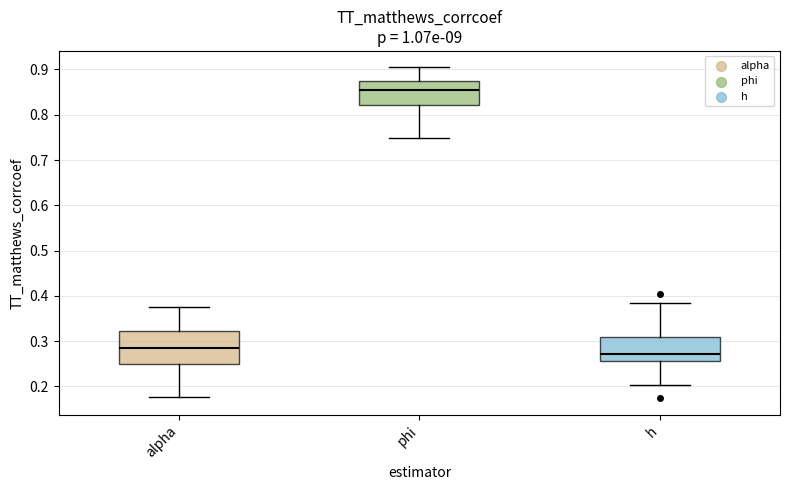

Reading left to right, read every box against the y-axis: the position of its median line, the range the box covers, and the ends of its whiskers. The values are not printed on the chart, so give them approximately, as read against the axis.

alpha: median 0.29, box 0.25 to 0.32, whiskers 0.18 to 0.38
phi: median 0.85, box 0.82 to 0.87, whiskers 0.75 to 0.90
h: median 0.27, box 0.26 to 0.31, whiskers 0.20 to 0.38